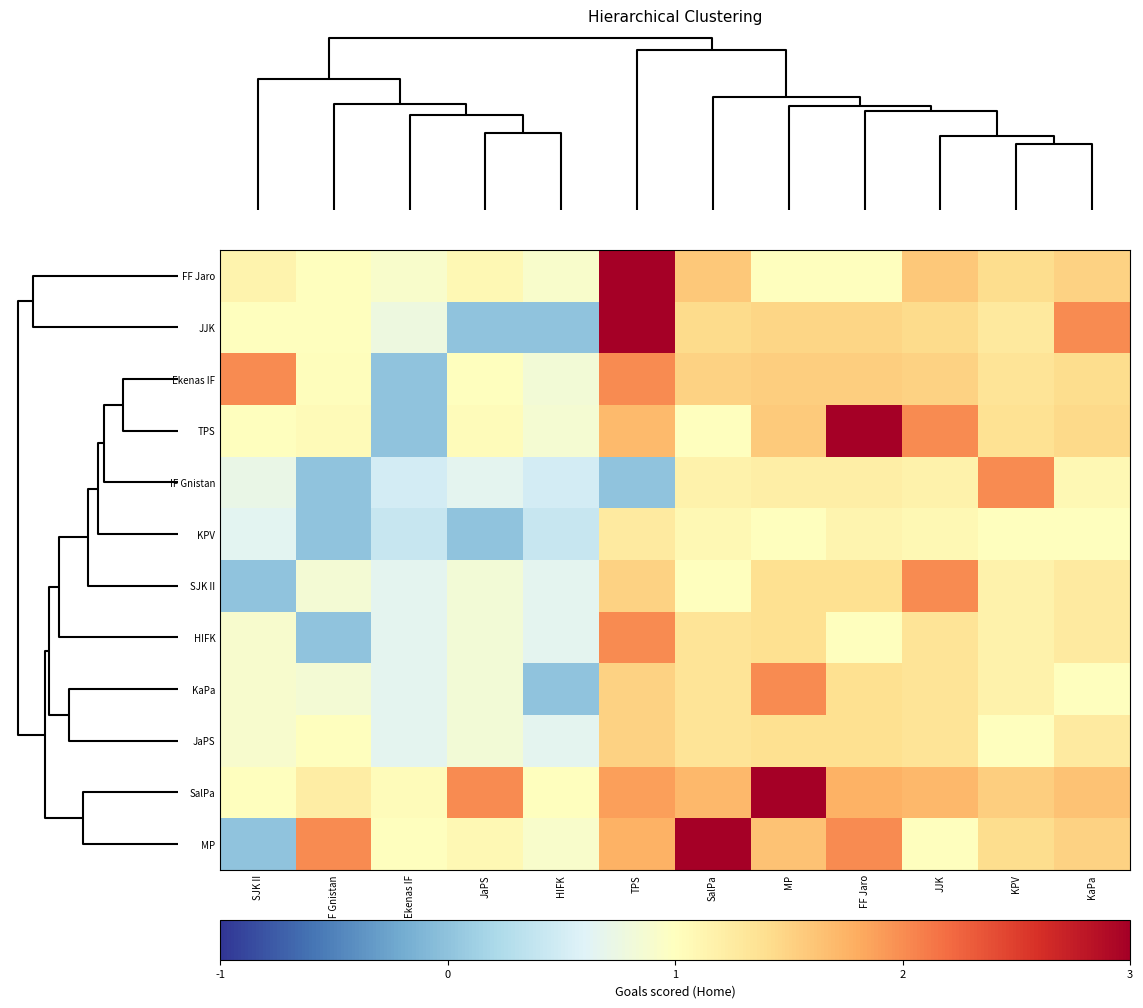

What is the greatest value displayed?

3.0